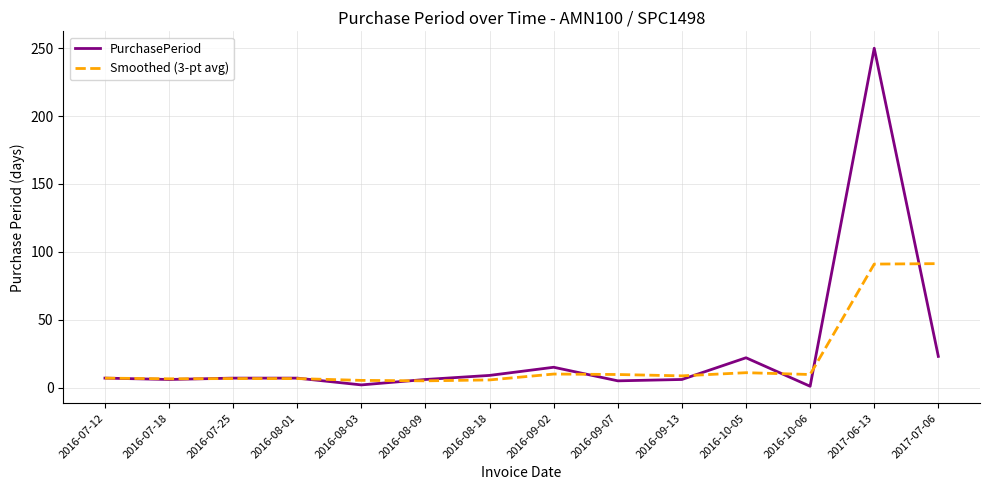

Rank the series by their maximum value, from lowest to highest.

Smoothed (3-pt avg), PurchasePeriod